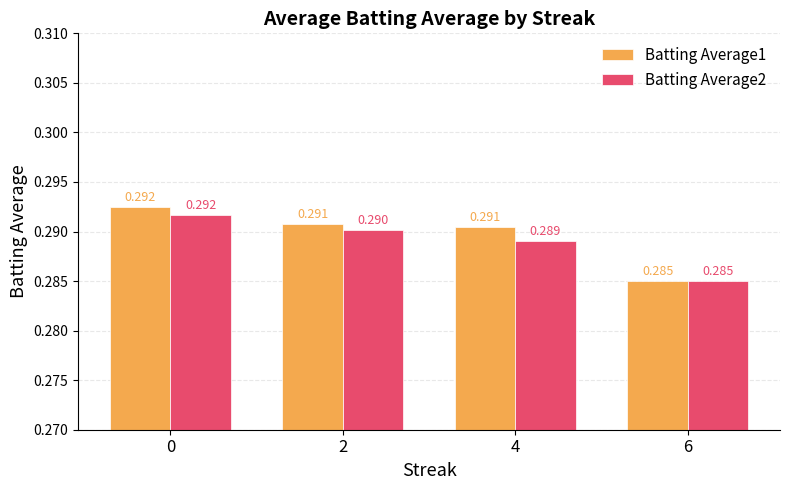

Is the value of Batting Average1 at 2 greater than the value of Batting Average2 at 0?

No